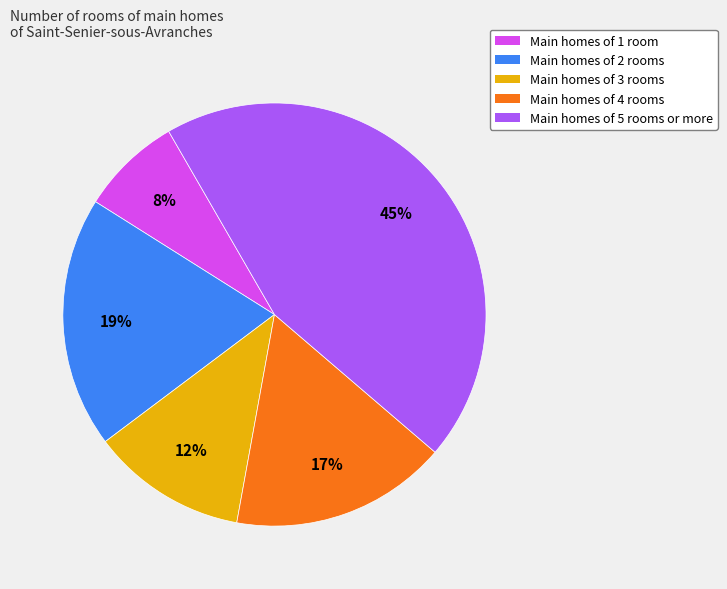

To the nearest percent, what percentage of the pie is Main homes of 5 rooms or more?

45%